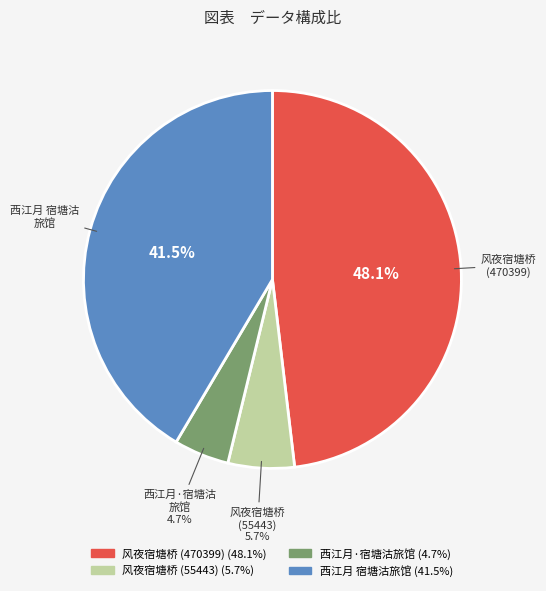

Is there any slice that represents more than half of the pie?

No